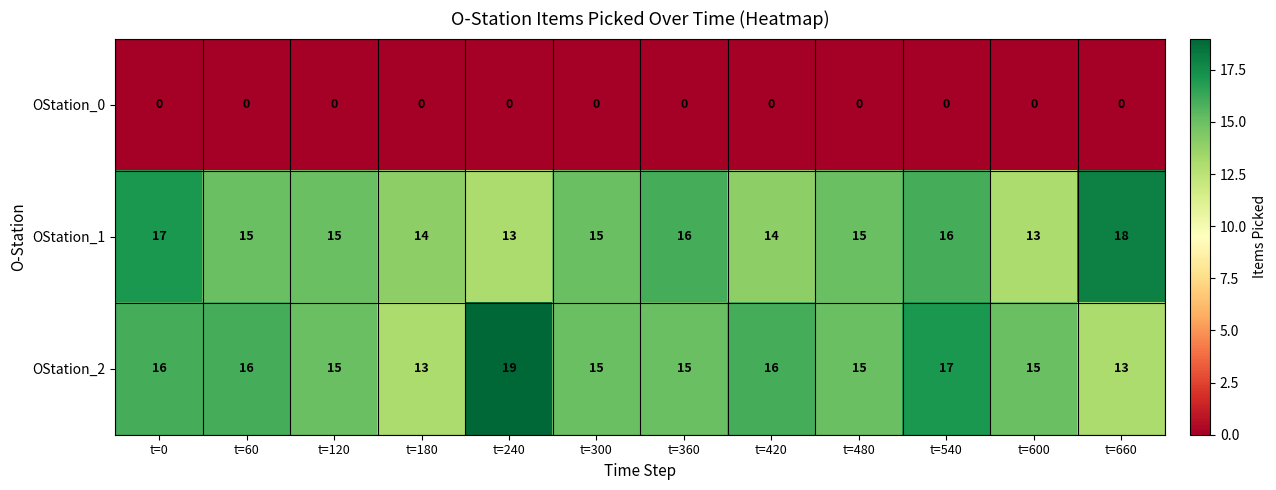

At which category does the chart reach its peak across all series?

t=240